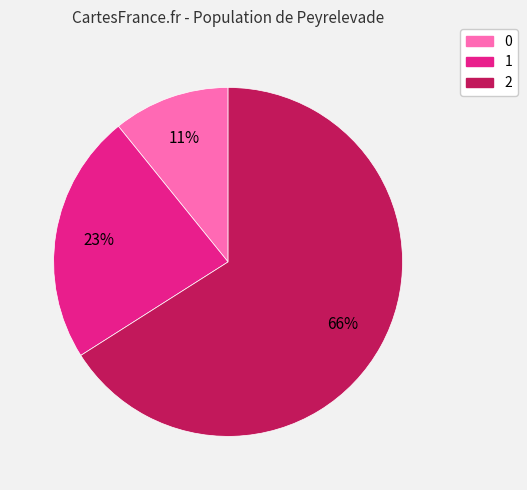

The 2 slice represents 66% of the pie. True or false?

True